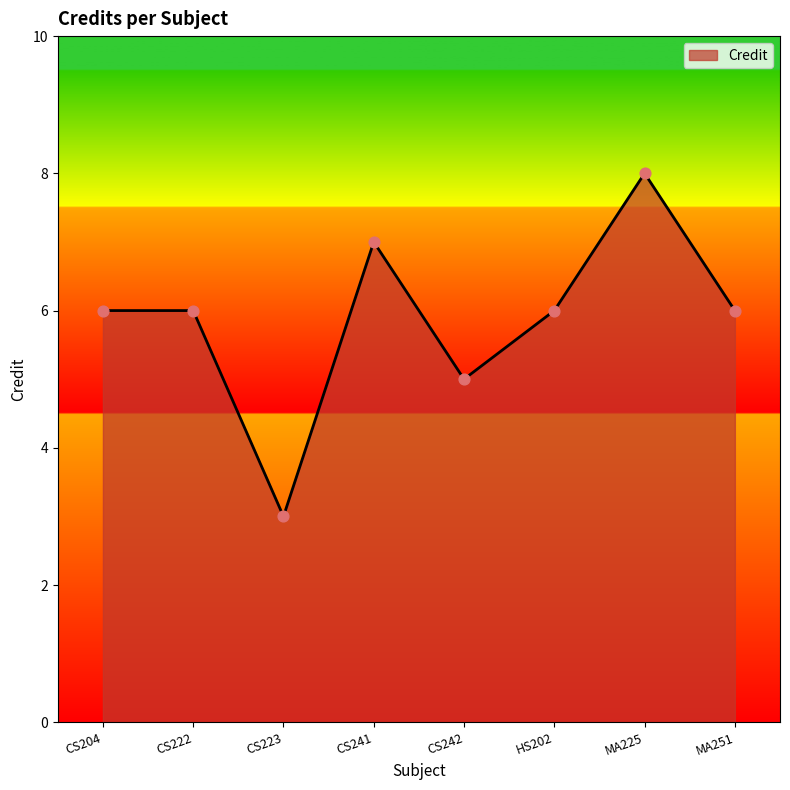

What is the change in value from CS223 to HS202?

+3